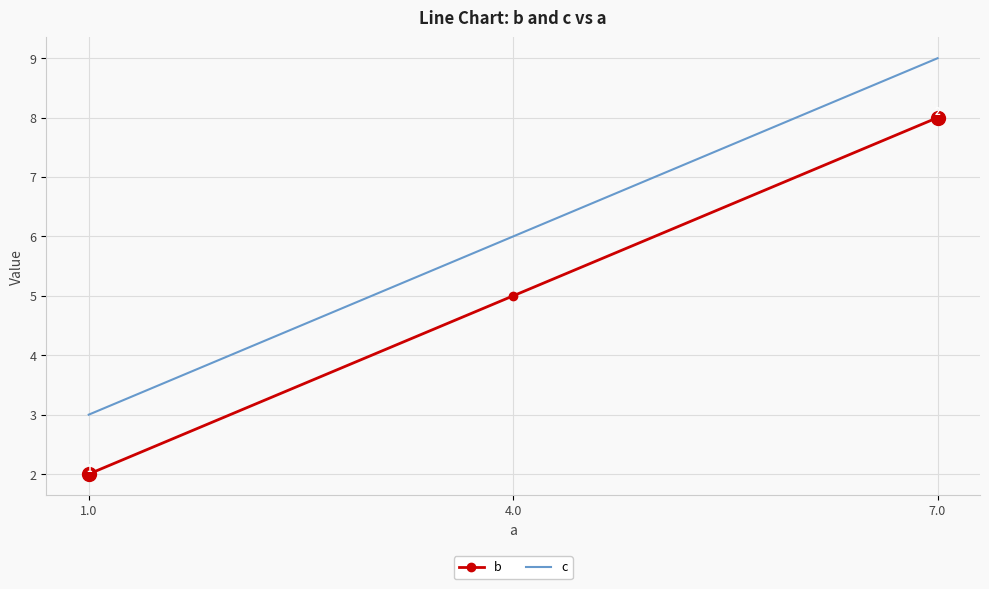

Where is c nearest to the value 6?

4.0